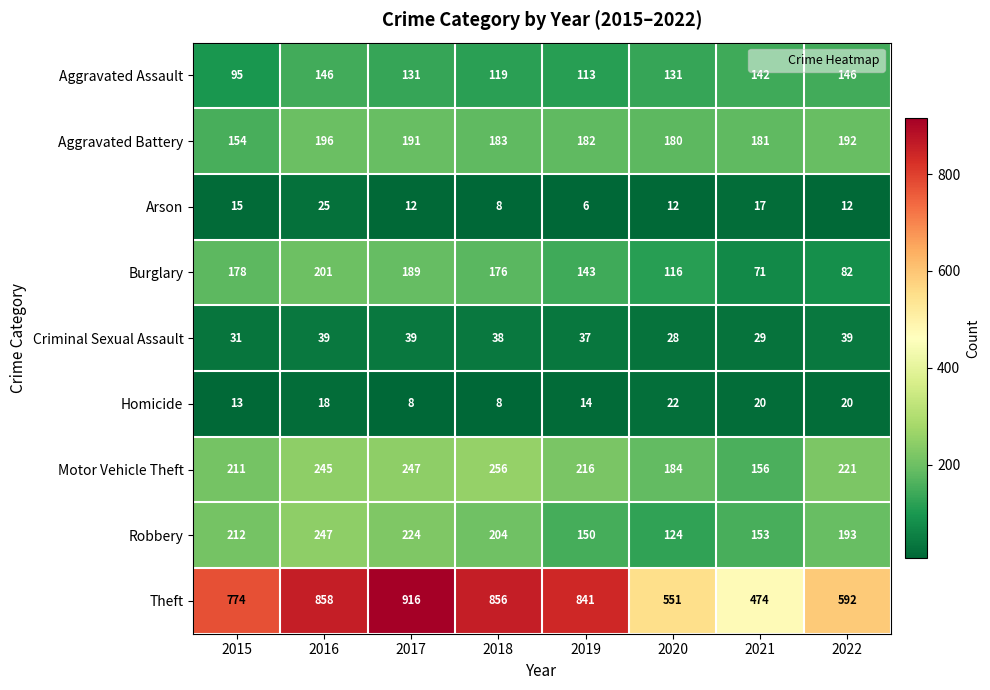

How many data points in Burglary are less than 176?

4